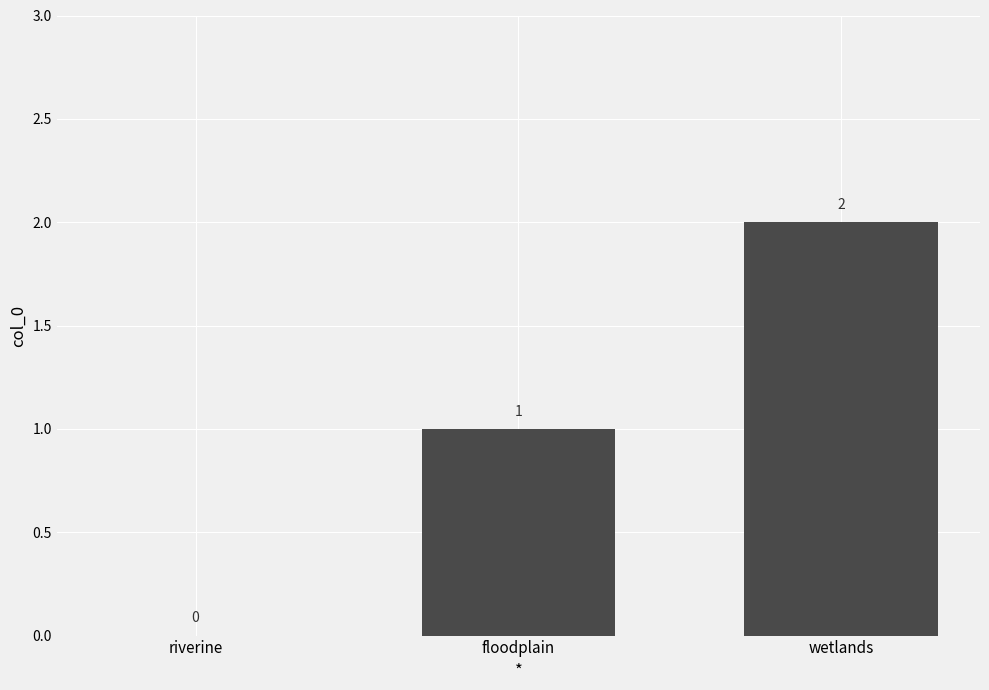

What is the difference between the values at floodplain and riverine?

1